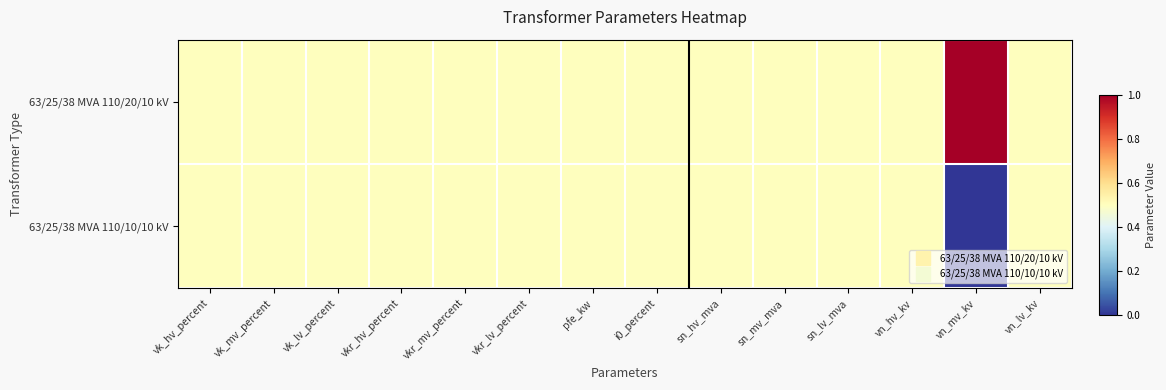

At which category does the chart reach its peak across all series?

vn_mv_kv